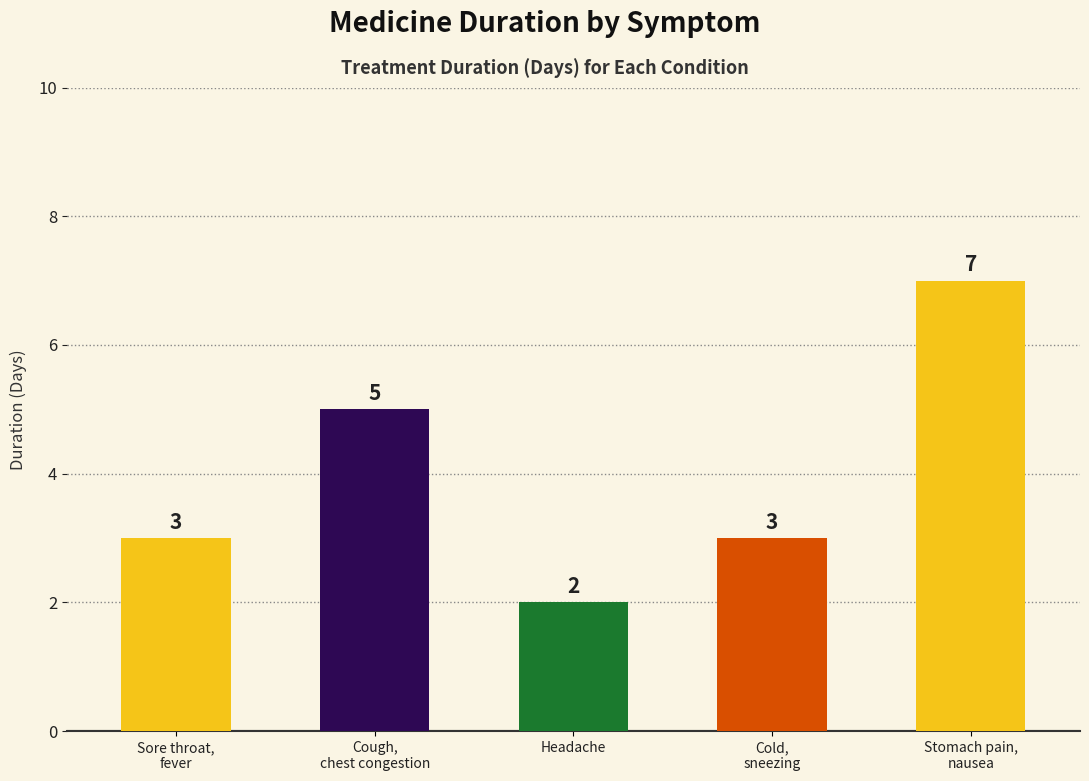

Reading right to left, what are all the values shown in this chart?

Stomach pain,
nausea=7	Cold,
sneezing=3	Headache=2	Cough,
chest congestion=5	Sore throat,
fever=3